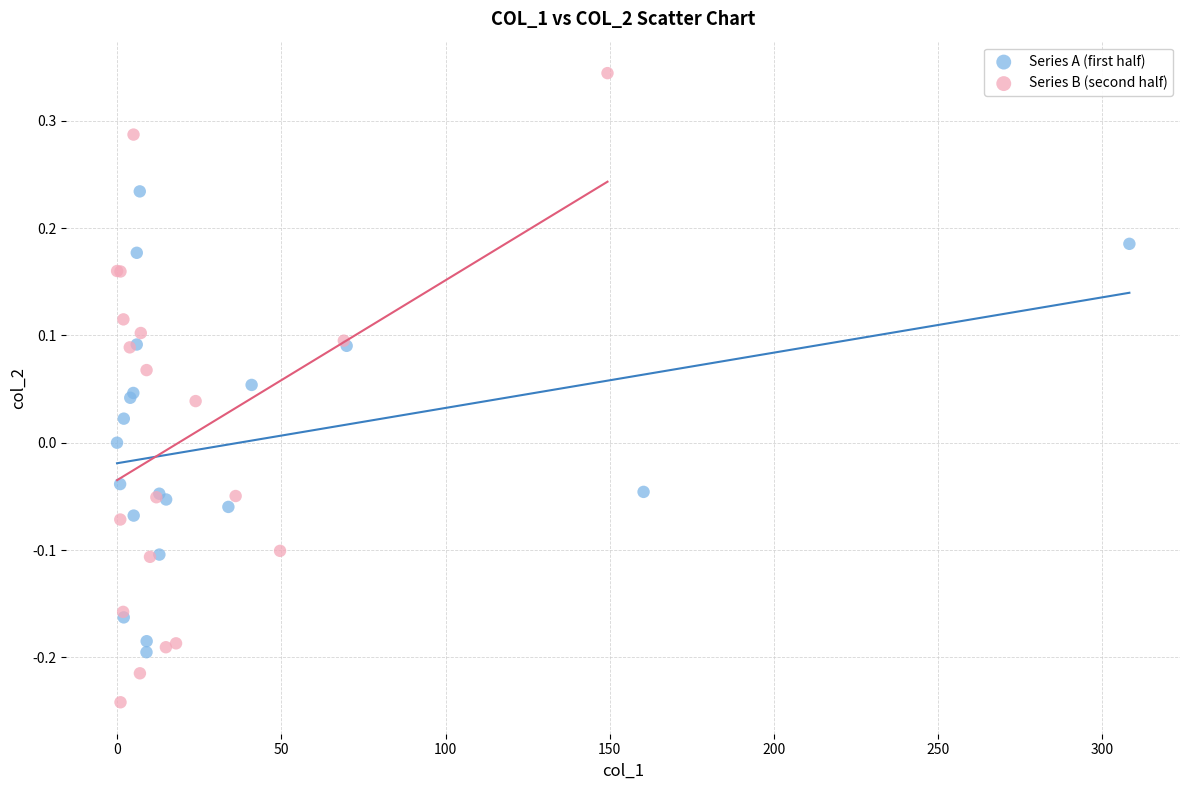

Which series has the widest spread of Y values?

Series B (second half)